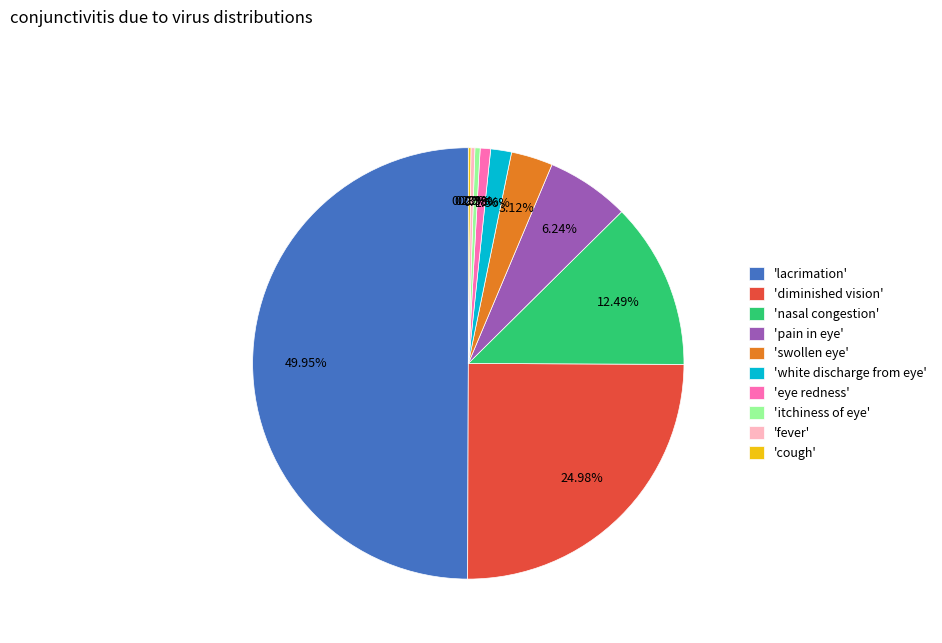

Is 'nasal congestion' the majority of the pie?

No